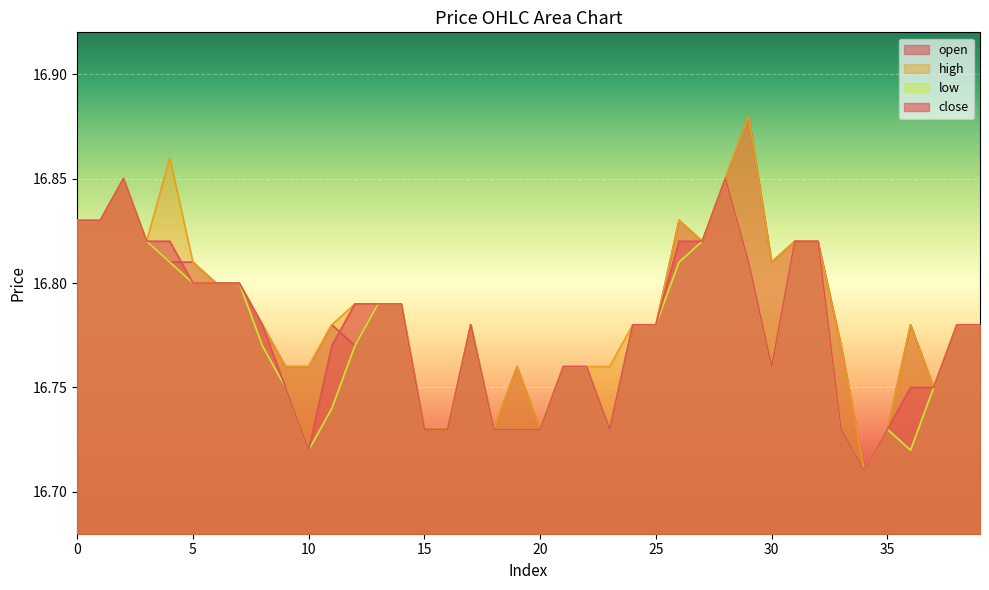

Rank the series by their maximum value, from highest to lowest.

open, high, low, close